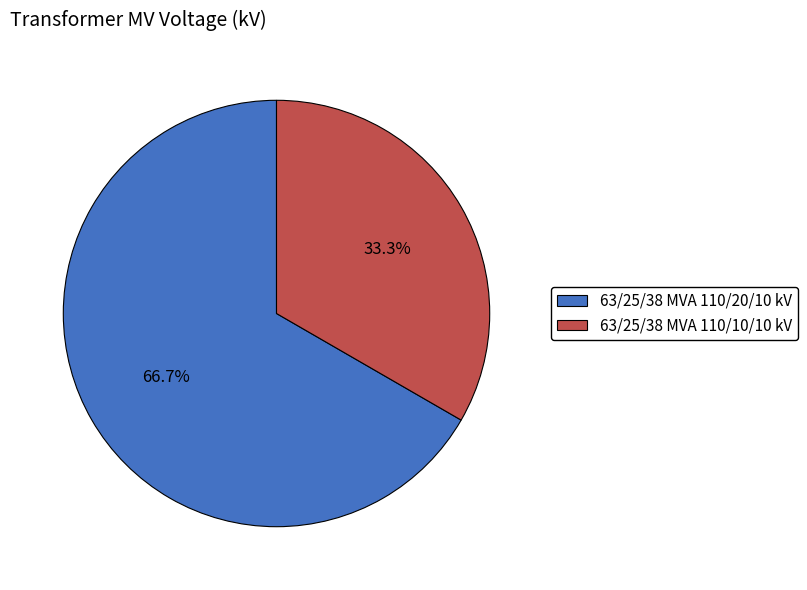

How many segments does this pie chart have?

2